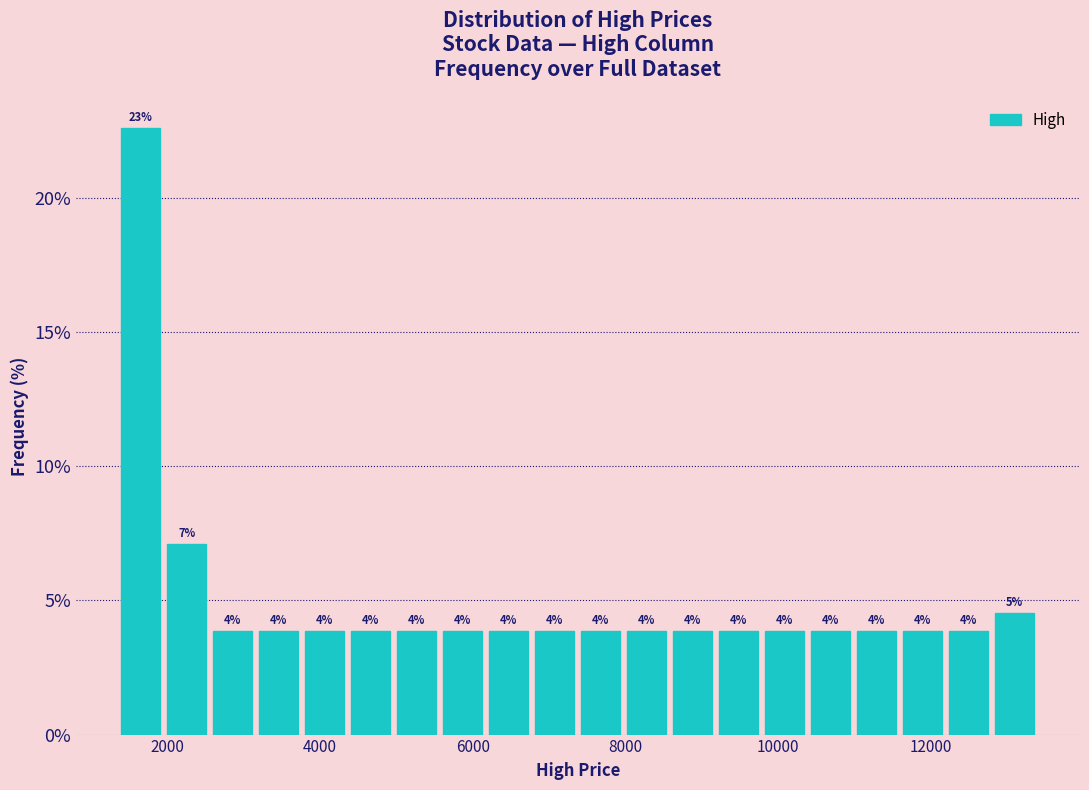

Read against the x-axis, roughly where is the centre of the tallest bar?

1600